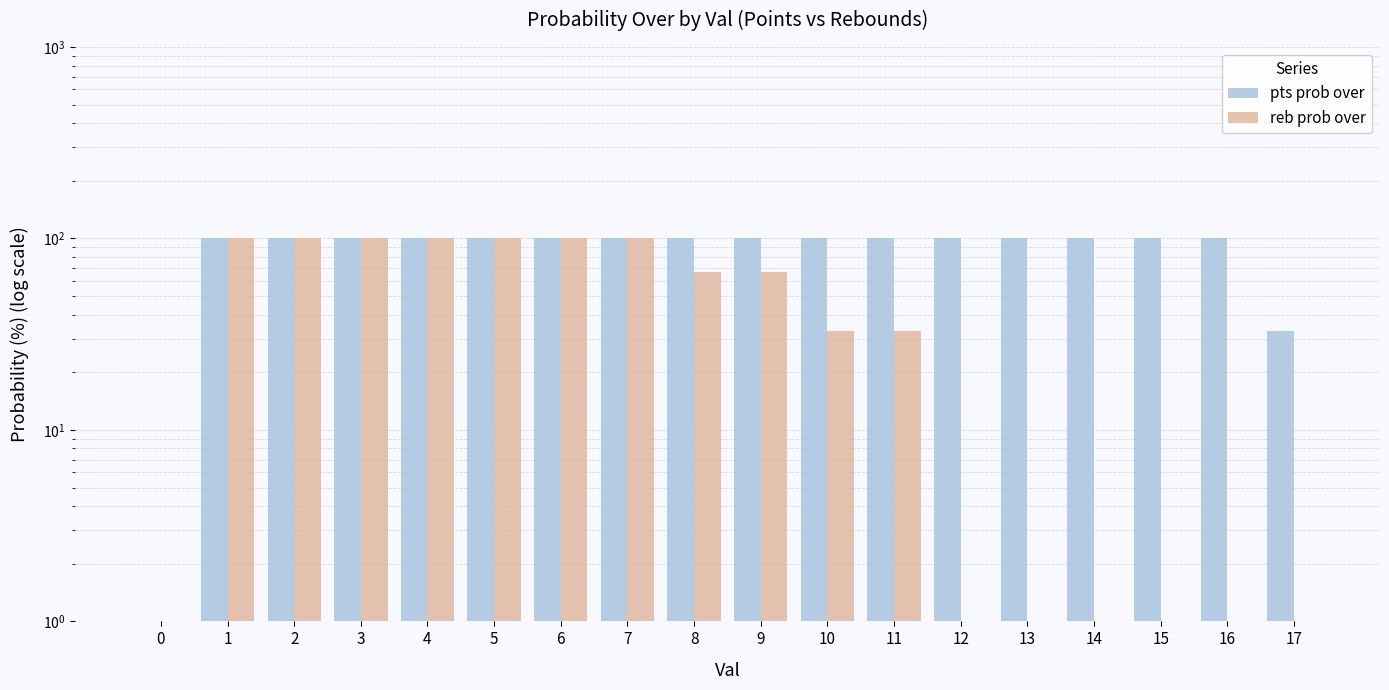

Rank the series at 9 from lowest to highest value.

reb prob over, pts prob over